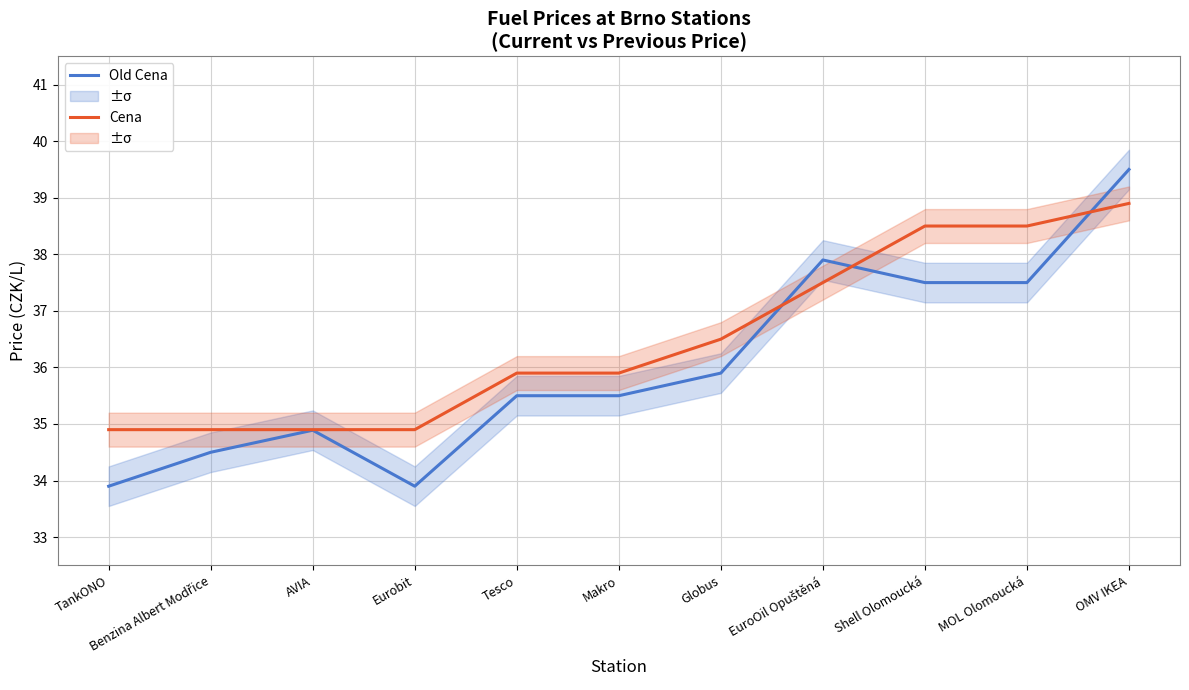

How many data points in Cena are above 35?

7